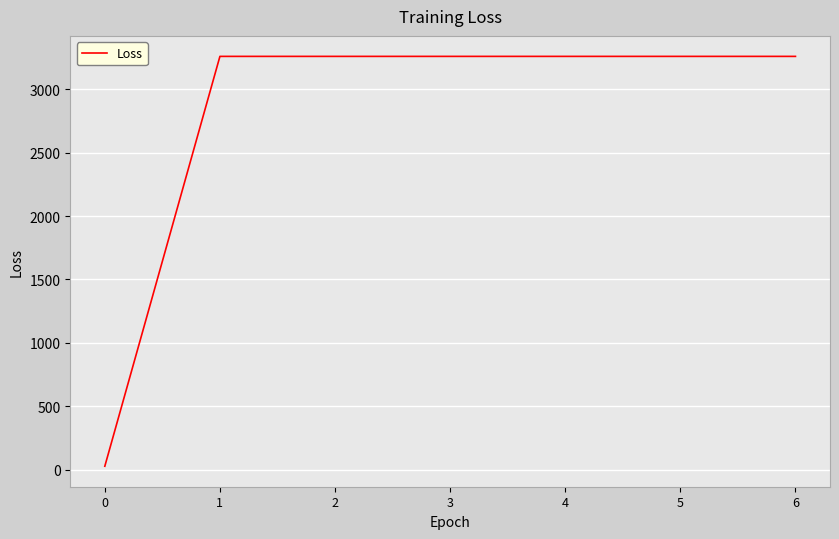

How many lines are shown in the chart?

1